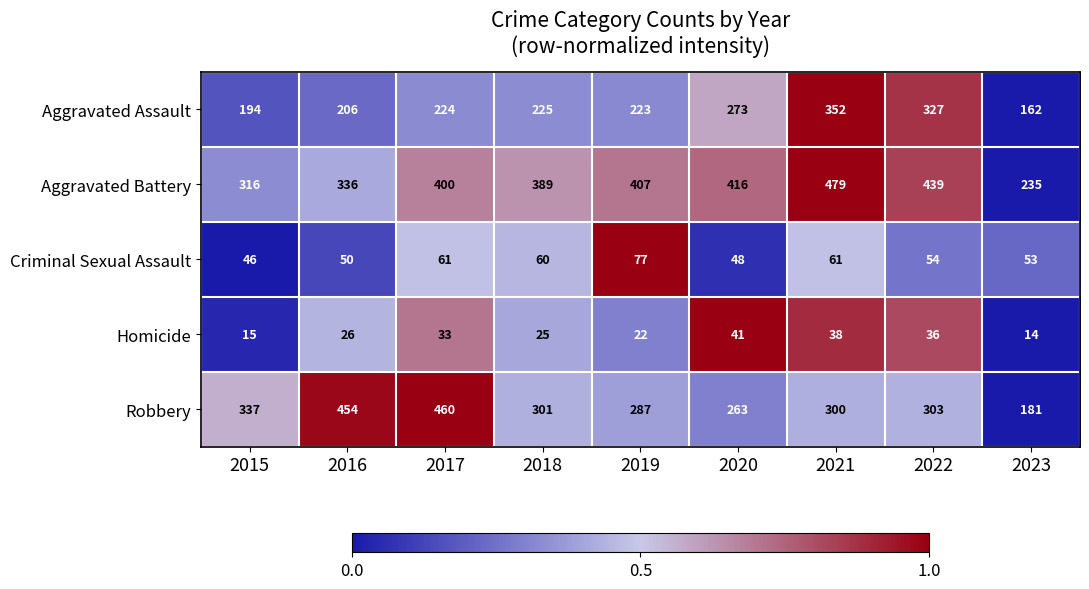

What is the difference between the maximum and minimum values in the Aggravated Battery series?

244